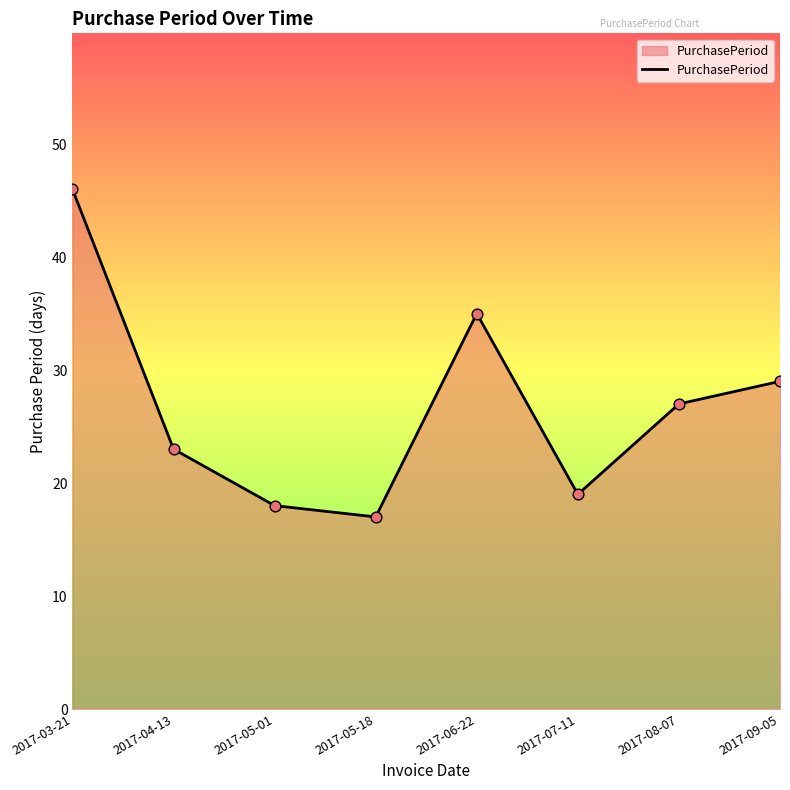

What is the change in value from 2017-07-11 to 2017-08-07?

+8